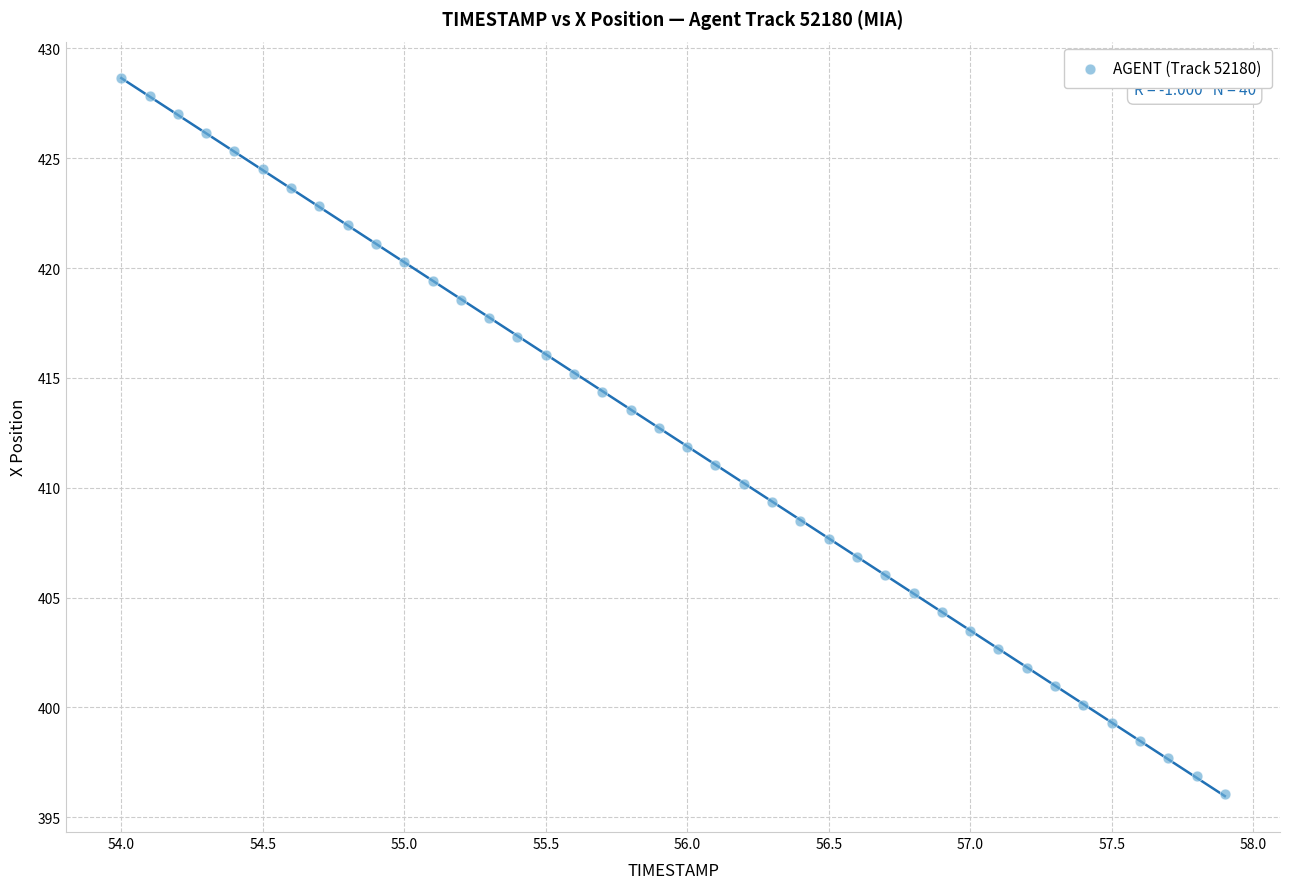

What is the range of Y values (max minus min)?

32.6